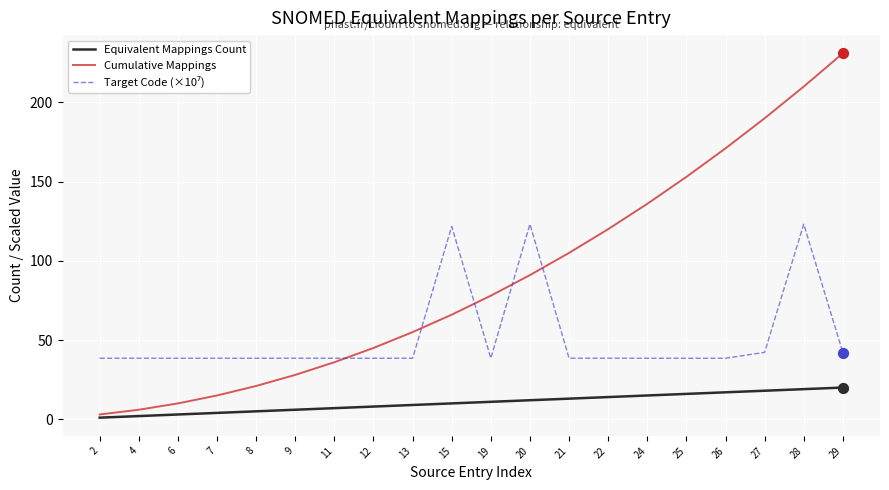

At which category is the sum across all series the highest?

28